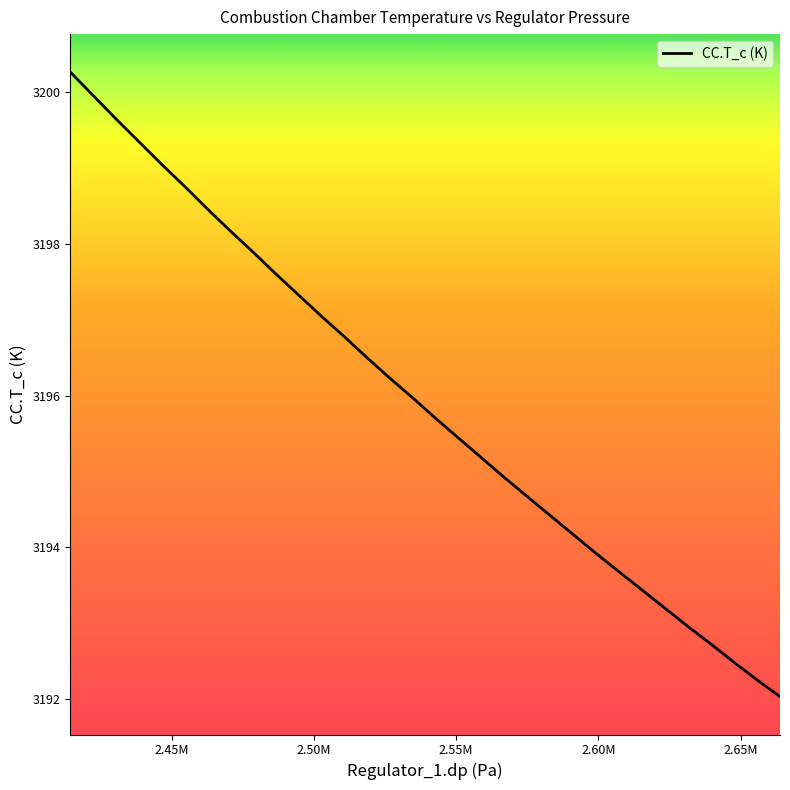

What is the greatest value displayed?

3200.3